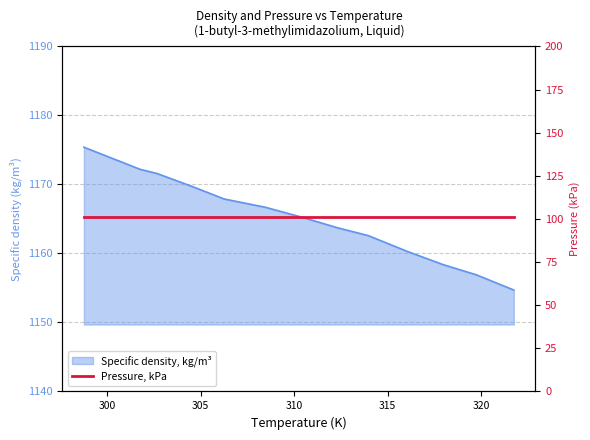

Between 301.75 and 298.75, which is larger?

298.75